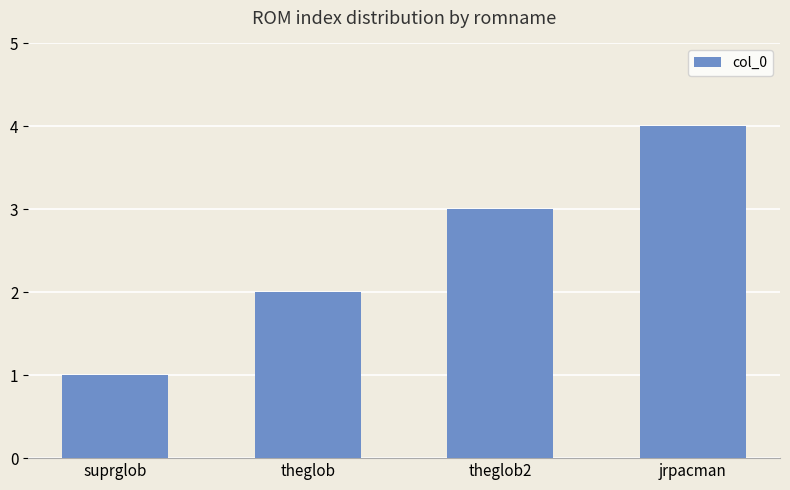

What is the sum of all values?

10